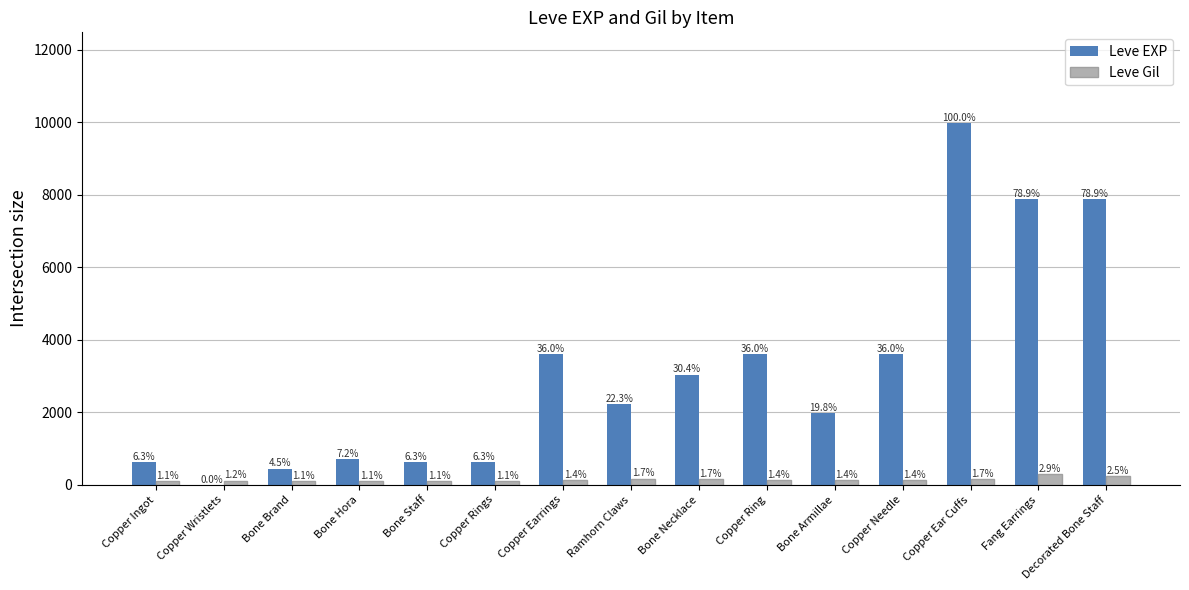

How many groups of bars are there?

15